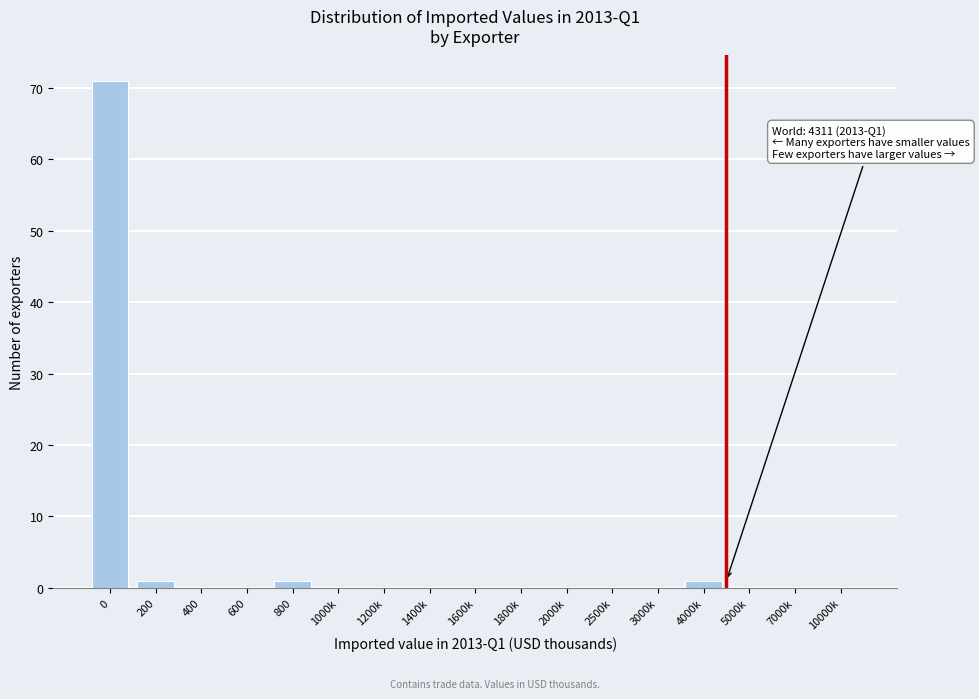

Reading left to right, transcribe all the data shown in this chart.

0=71	200=1	400=0	600=0	800=1	1000k=0	1200k=0	1400k=0	1600k=0	1800k=0	2000k=0	2500k=0	3000k=0	4000k=1	5000k=0	7000k=0	10000k=0